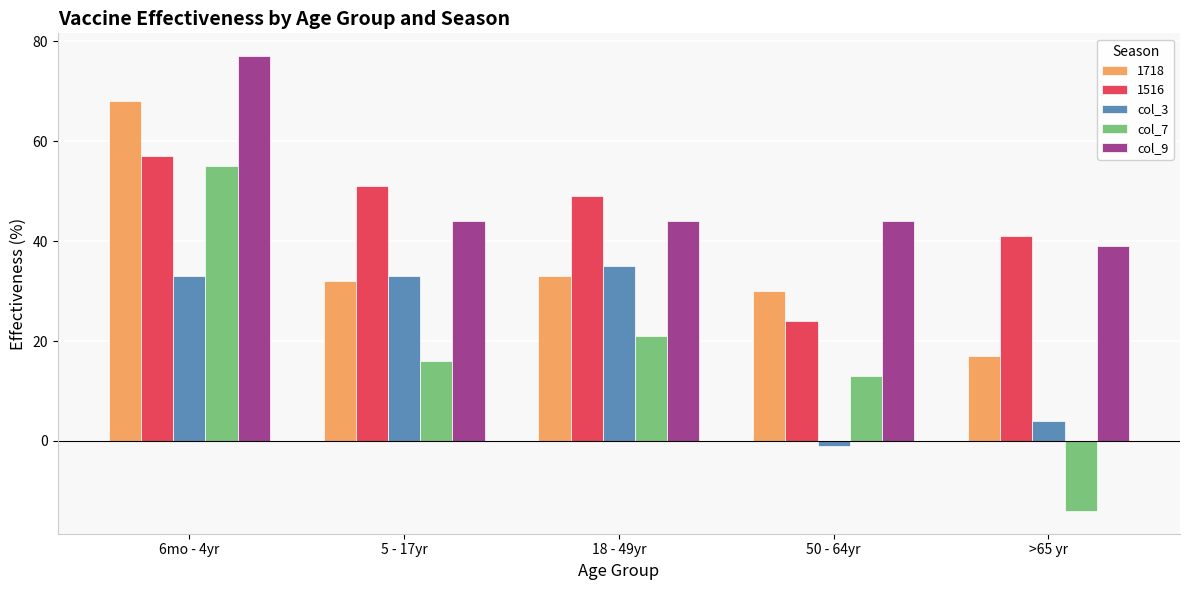

Reading right to left, list all the values displayed in this chart.

1718: >65 yr=17	50 - 64yr=30	18 - 49yr=33	5 - 17yr=32	6mo - 4yr=68
1516: >65 yr=41	50 - 64yr=24	18 - 49yr=49	5 - 17yr=51	6mo - 4yr=57
col_3: >65 yr=4	50 - 64yr=-1	18 - 49yr=35	5 - 17yr=33	6mo - 4yr=33
col_7: >65 yr=-14	50 - 64yr=13	18 - 49yr=21	5 - 17yr=16	6mo - 4yr=55
col_9: >65 yr=39	50 - 64yr=44	18 - 49yr=44	5 - 17yr=44	6mo - 4yr=77